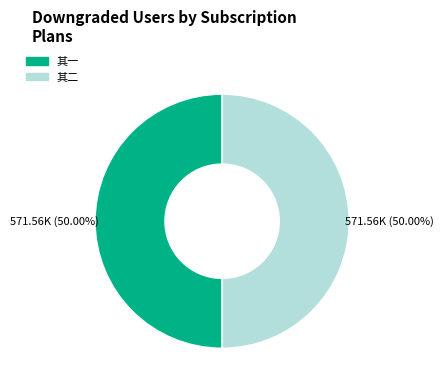

To the nearest percent, what is the average slice percentage?

50%